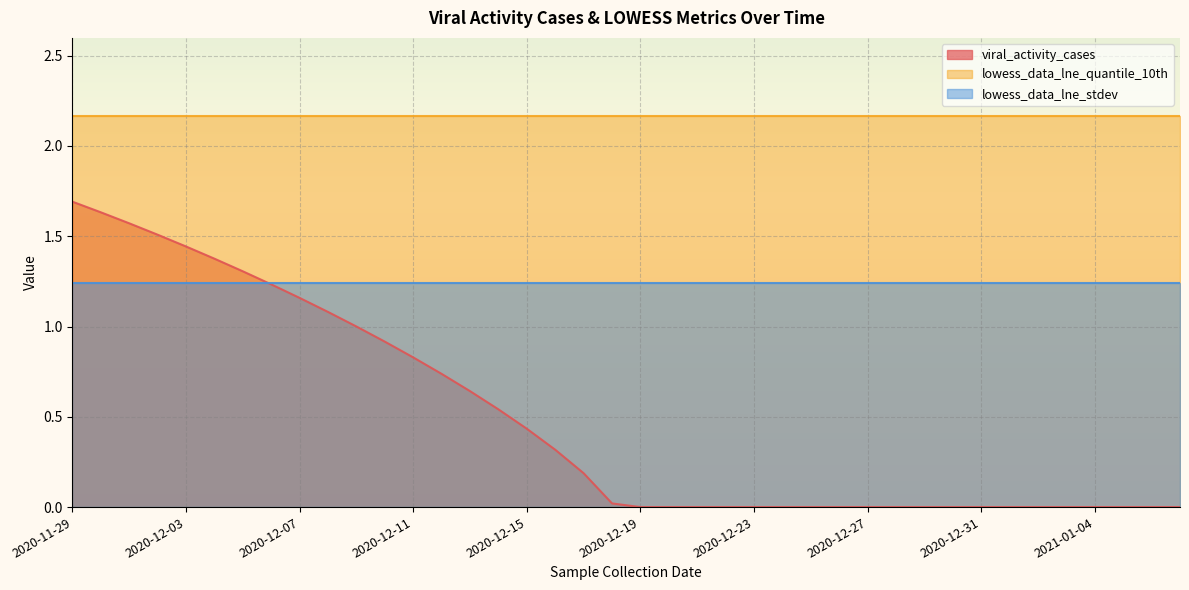

What are all the series names shown in the legend?

viral_activity_cases, lowess_data_lne_quantile_10th, lowess_data_lne_stdev